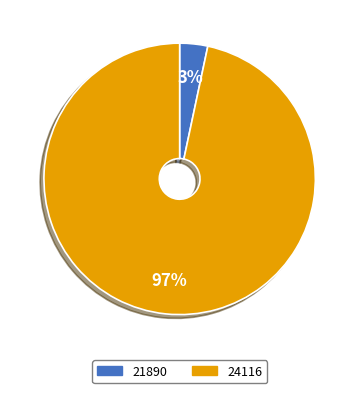

To the nearest percent, what percentage of the pie is 24116?

97%